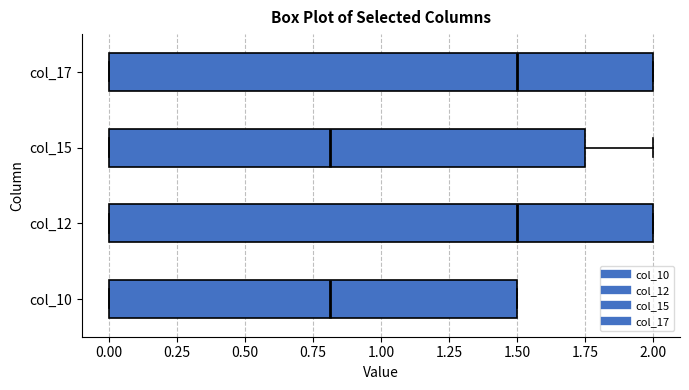

Where is the right edge of the box for col_10 on the x-axis? The values are not printed on the chart, so give them approximately, as read against the axis.

1.50